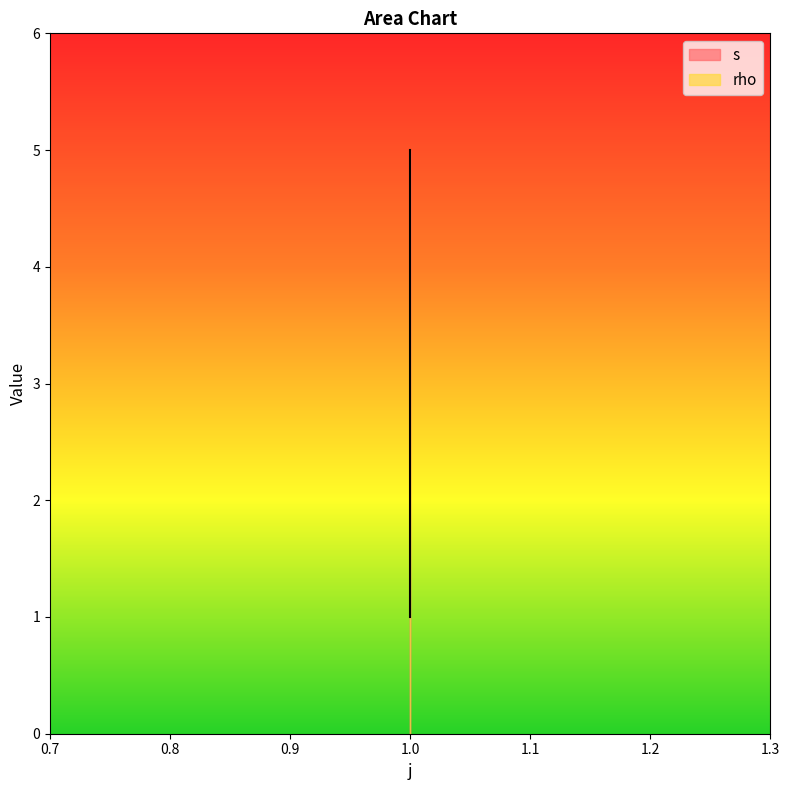

What is the average value?

3